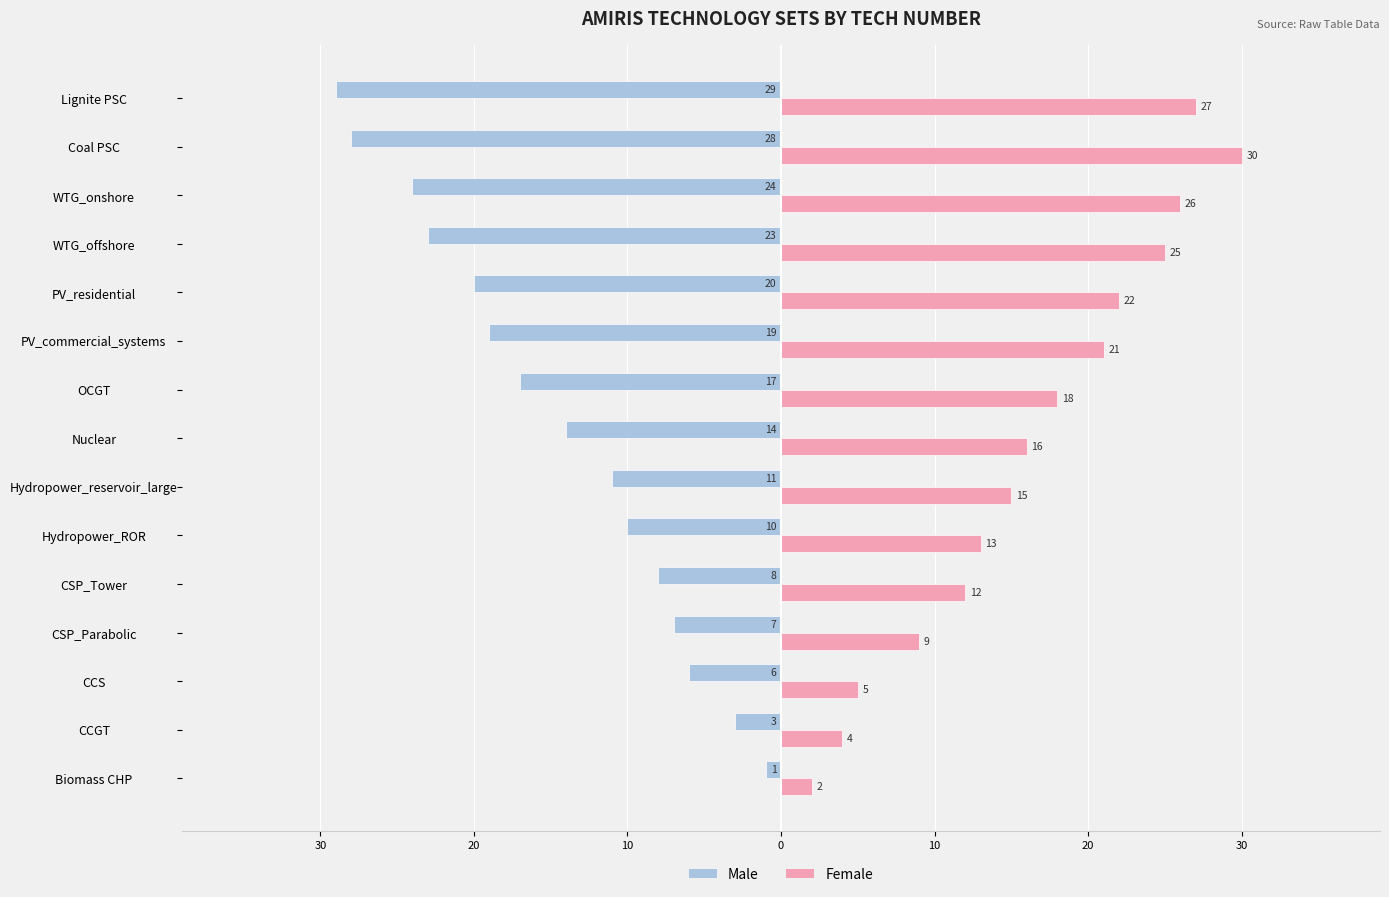

What is the difference between the maximum and minimum values in the Male series?

28